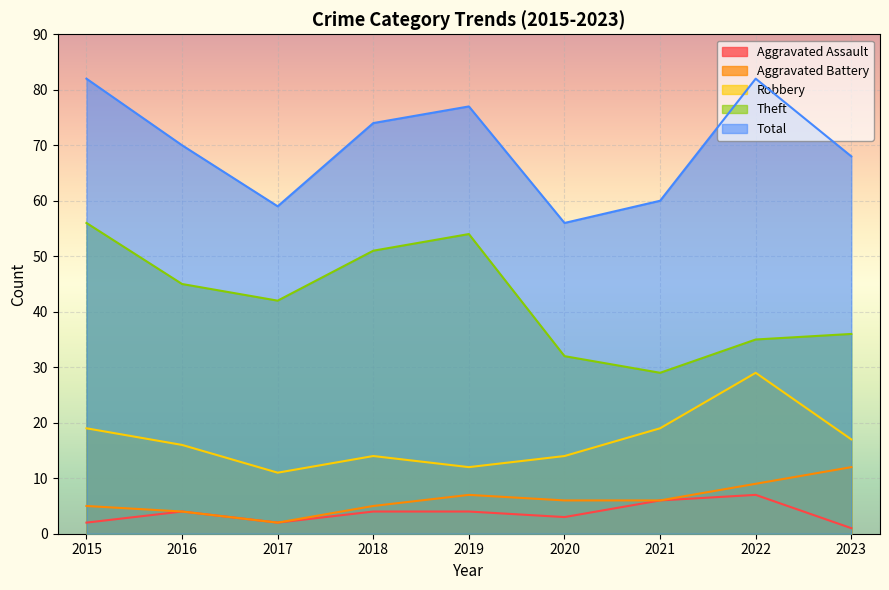

True or false: Aggravated Assault has more than 2 interior local peaks.

False